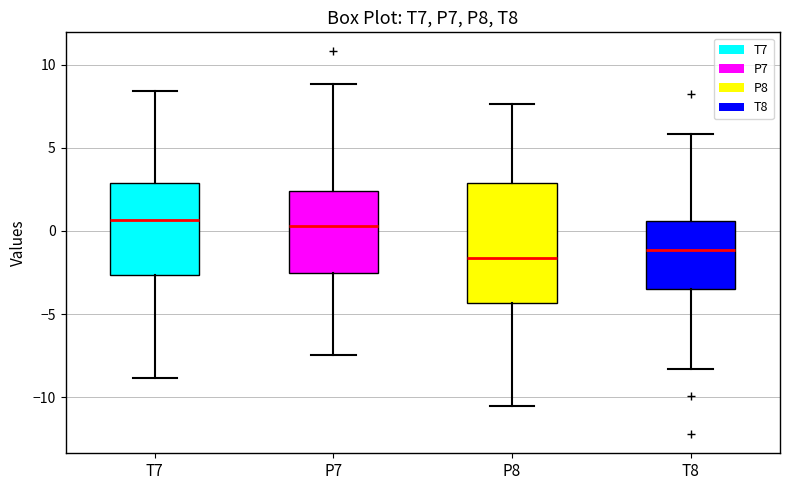

Which box is the tallest, from its lower edge to its upper edge?

P8